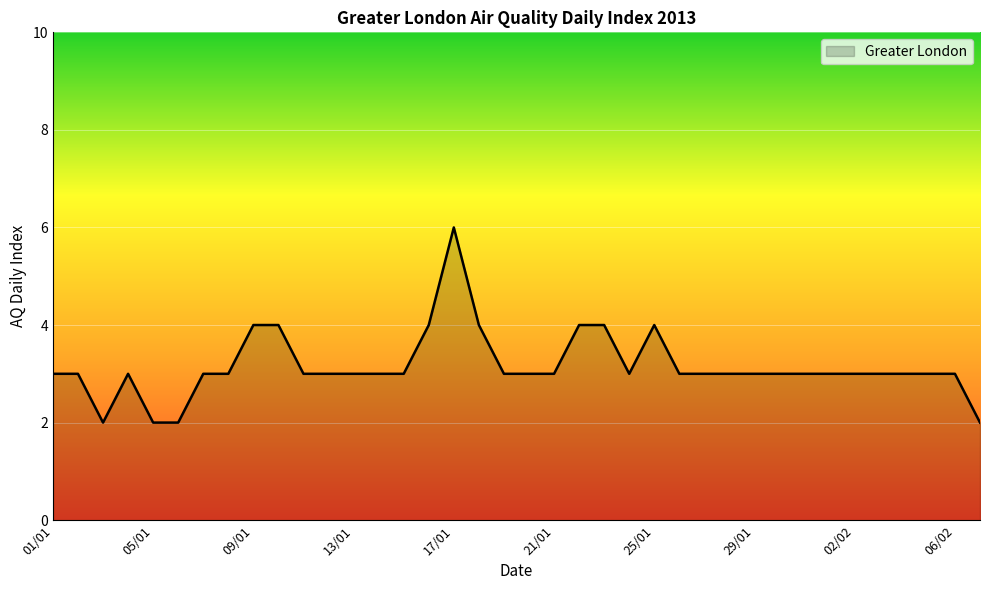

What is the maximum value shown in the chart?

6